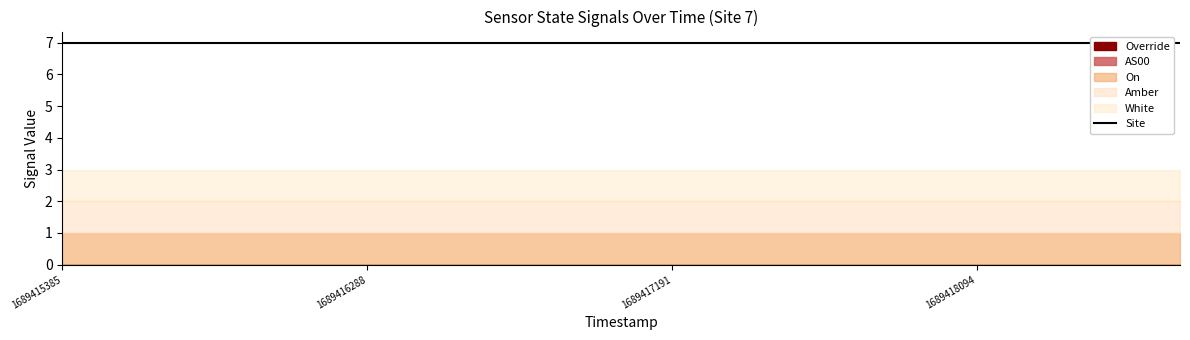

Which series changed the most between 1689417191 and 1689418094?

Site